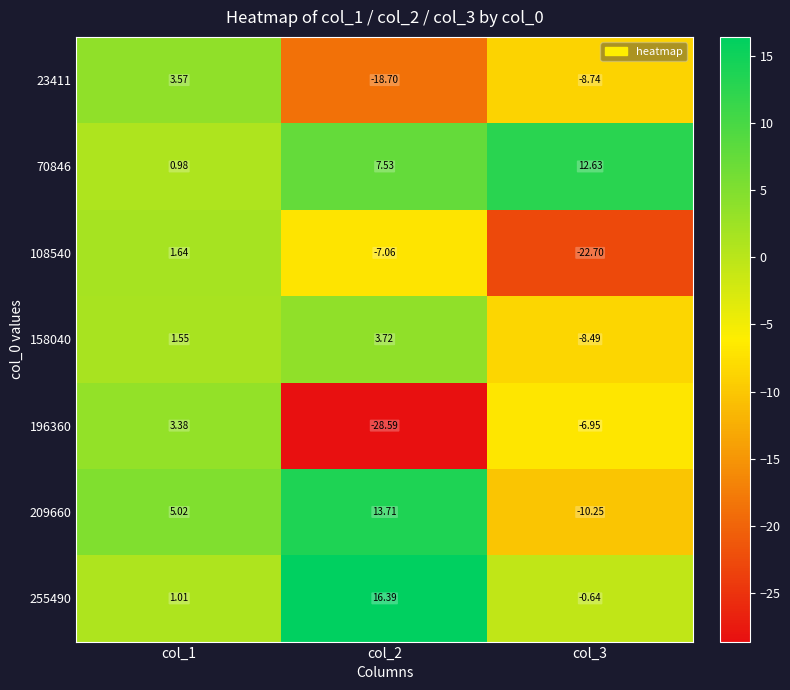

Is the value of 196360 at col_1 greater than the value of 70846 at col_3?

No